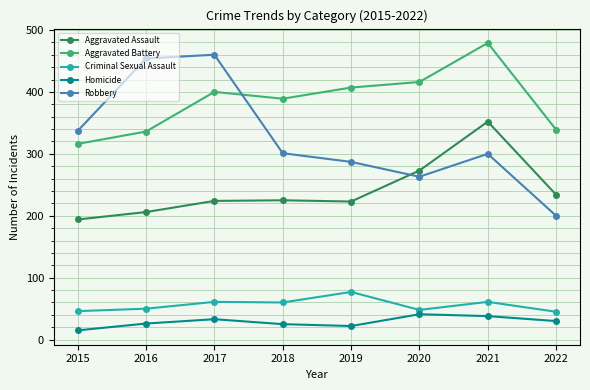

Is the value of Homicide at 2018 greater than the value of Criminal Sexual Assault at 2015?

No